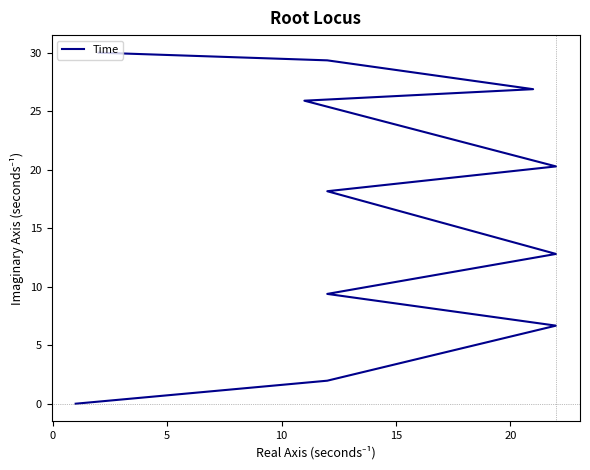

Is this an area chart (filled region under the line)?

No